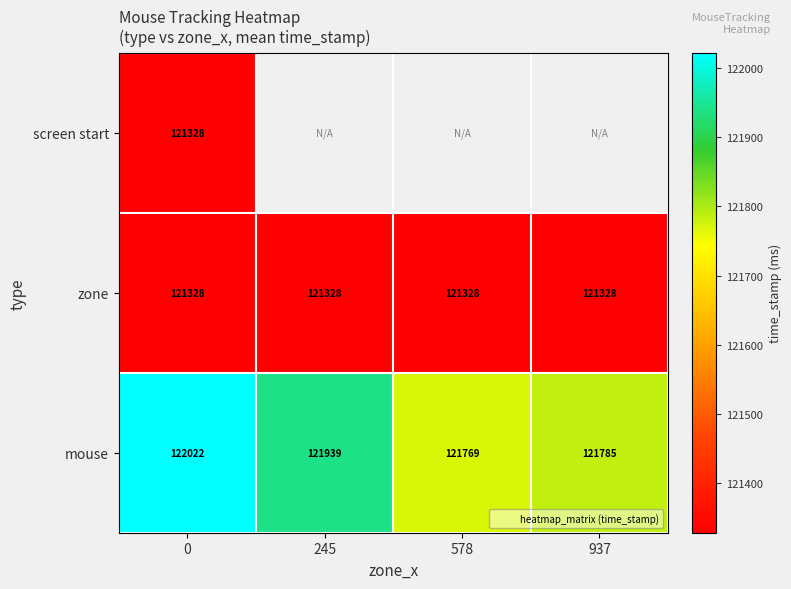

What is the sum of the zone values at 937 and 245?

242656.0